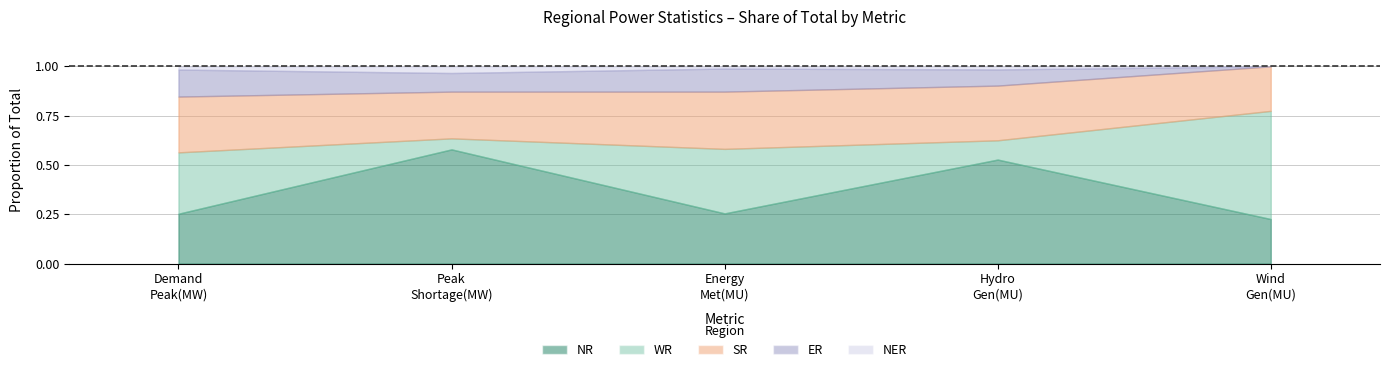

The value of WR at Hydro Gen(MU) is 34. True or false?

False